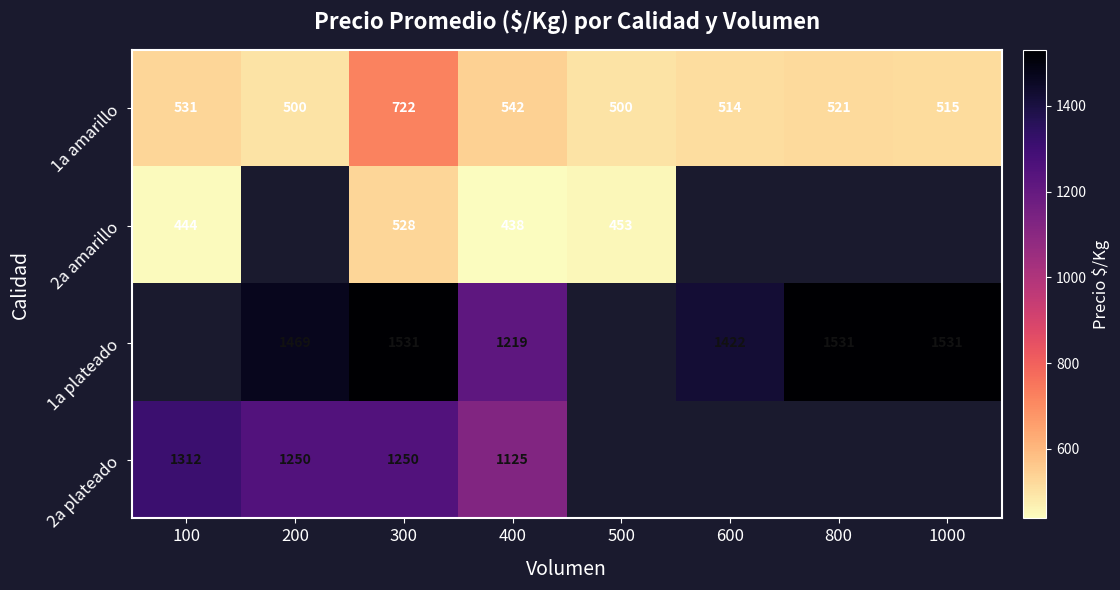

Rank the series at 300 from lowest to highest value.

2a amarillo, 1a amarillo, 2a plateado, 1a plateado